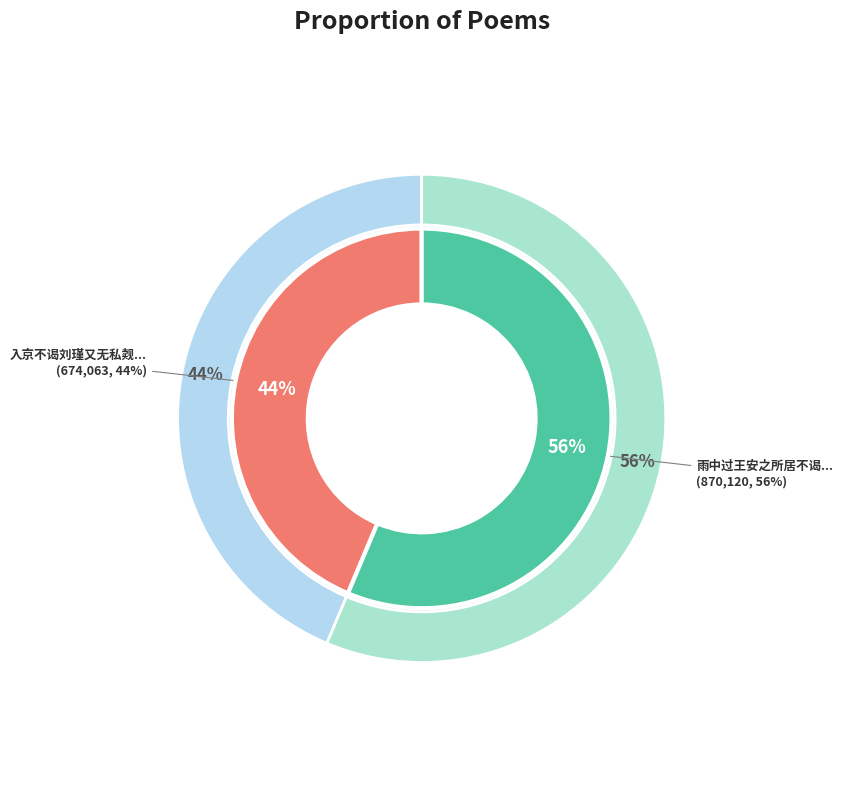

What is the largest slice in the pie chart?

雨中过王安之所居不谒以诗寄之